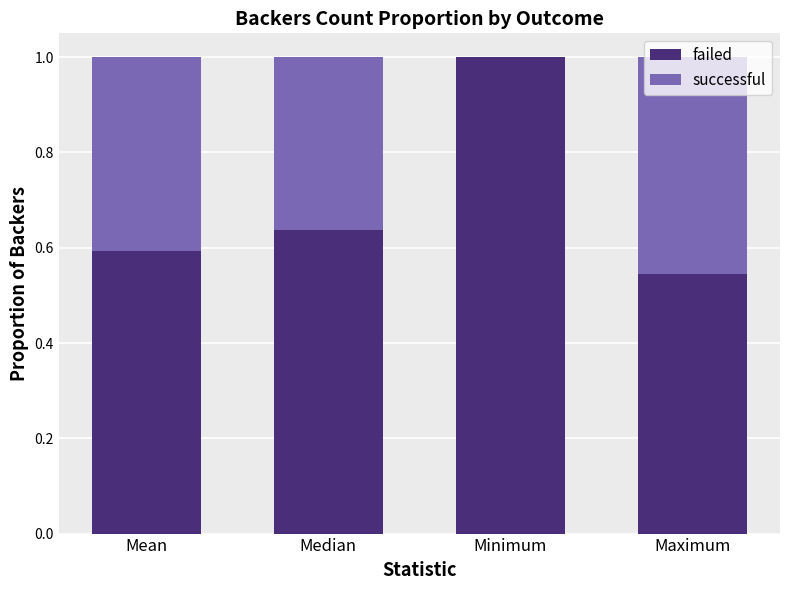

What is the total value across all series at Maximum?

1.0